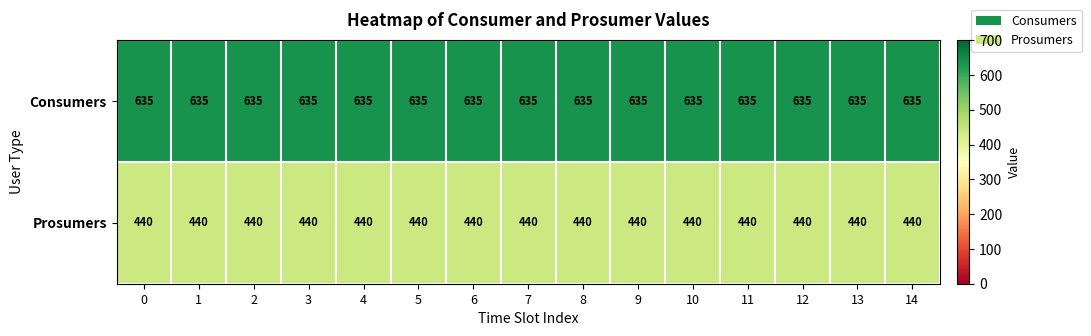

Is it true that Consumers equals 635 at 5?

True